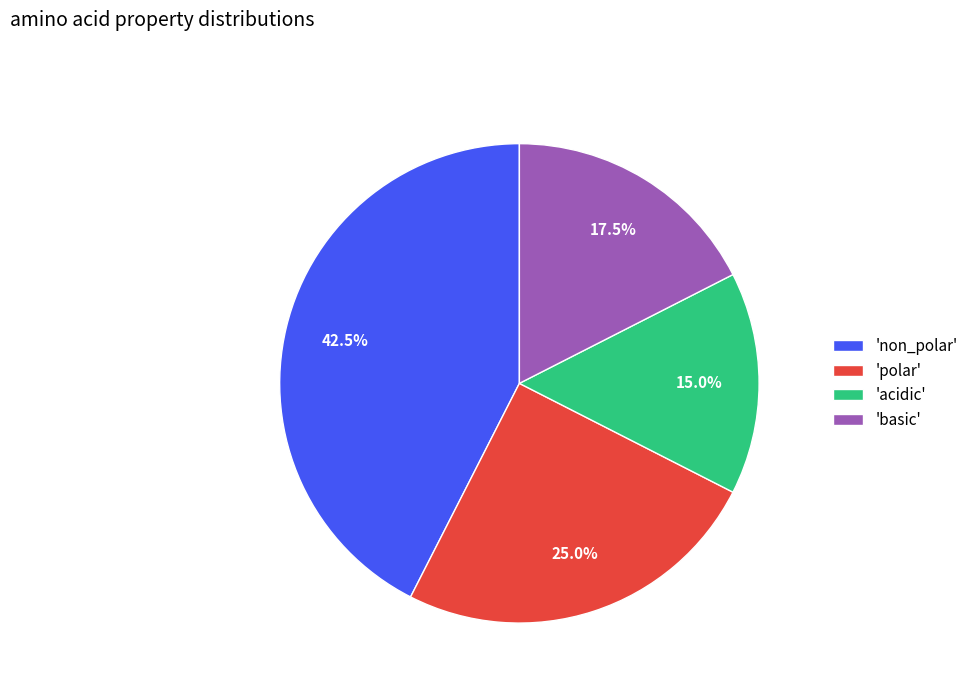

What percentage do 'basic' and 'polar' together represent?

42.5%